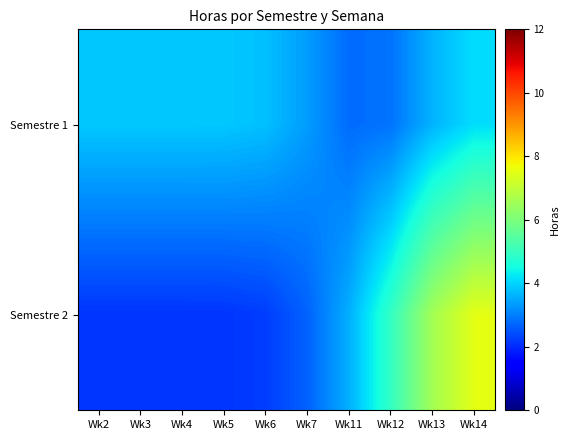

Reading right to left, list all the values displayed in this chart.

Semestre 1: Wk14=4.1	Wk13=3.6	Wk12=2.9	Wk11=2.8	Wk7=3.4	Wk6=3.8	Wk5=3.9	Wk4=3.9	Wk3=3.9	Wk2=3.9
Semestre 2: Wk14=7.5	Wk13=6.6	Wk12=4.9	Wk11=3.6	Wk7=2.7	Wk6=2.2	Wk5=2.1	Wk4=2.1	Wk3=2.1	Wk2=2.1